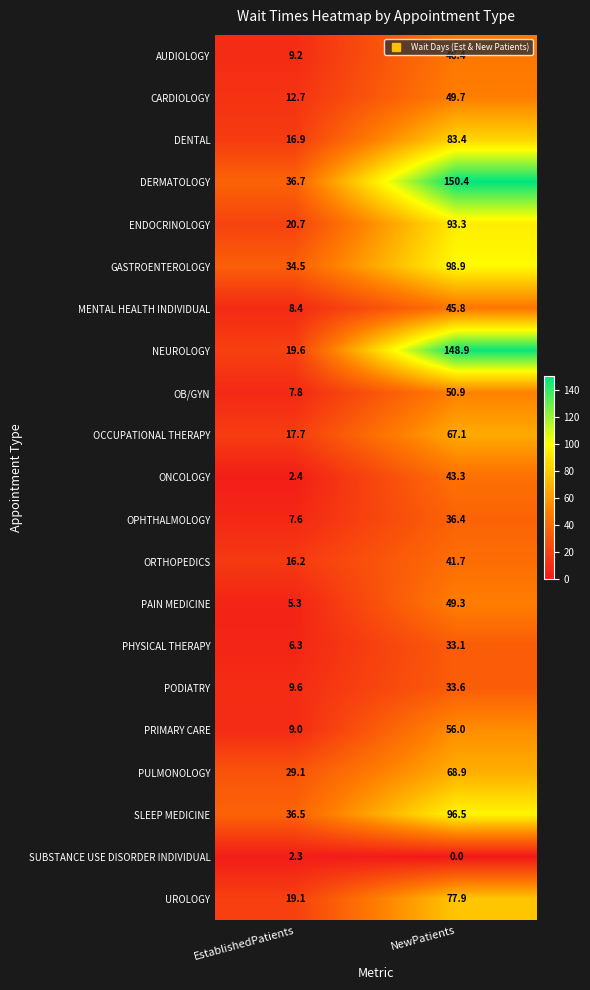

List the series in order of their peak value, lowest first.

SUBSTANCE USE DISORDER INDIVIDUAL, PHYSICAL THERAPY, PODIATRY, OPHTHALMOLOGY, ORTHOPEDICS, ONCOLOGY, MENTAL HEALTH INDIVIDUAL, AUDIOLOGY, PAIN MEDICINE, CARDIOLOGY, OB/GYN, PRIMARY CARE, OCCUPATIONAL THERAPY, PULMONOLOGY, UROLOGY, DENTAL, ENDOCRINOLOGY, SLEEP MEDICINE, GASTROENTEROLOGY, NEUROLOGY, DERMATOLOGY